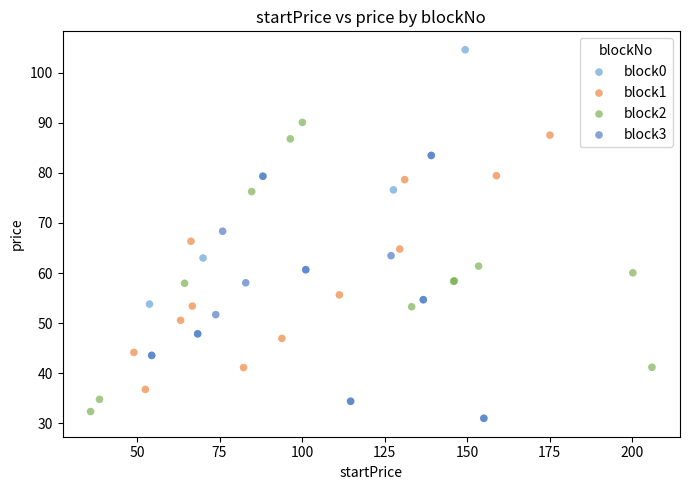

Which series contains the highest Y value?

block0